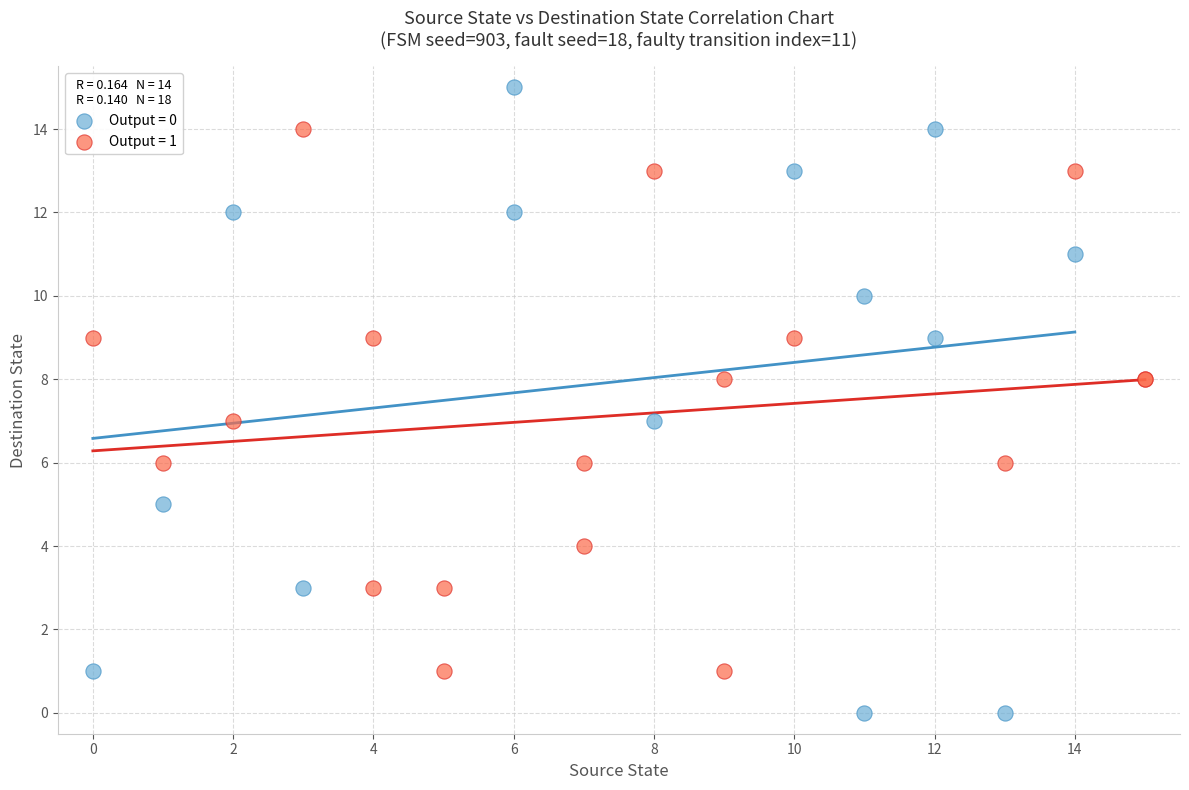

Which series contains the highest Y value?

Output = 0